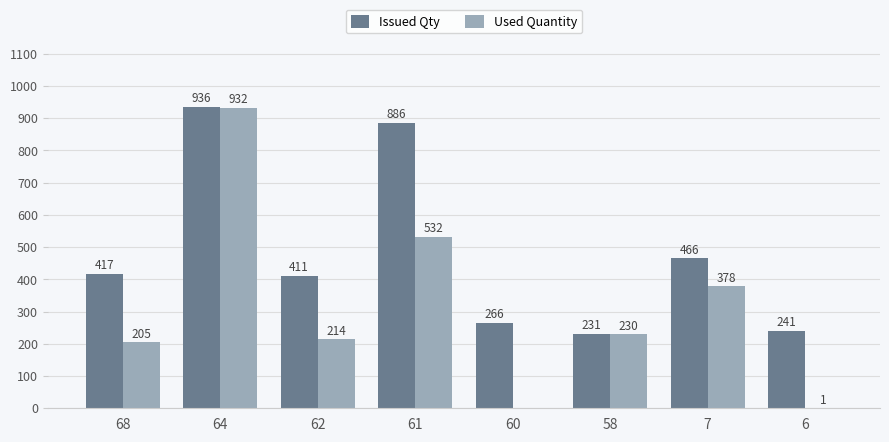

The Issued Qty series shows 231.0 at 58. True or false?

True